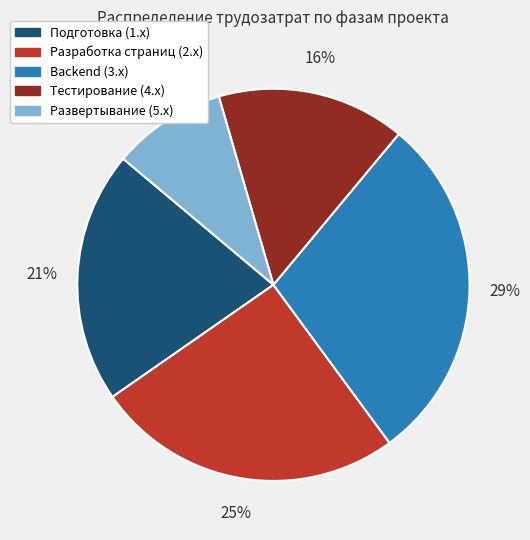

To the nearest percent, what is the average slice percentage?

20%